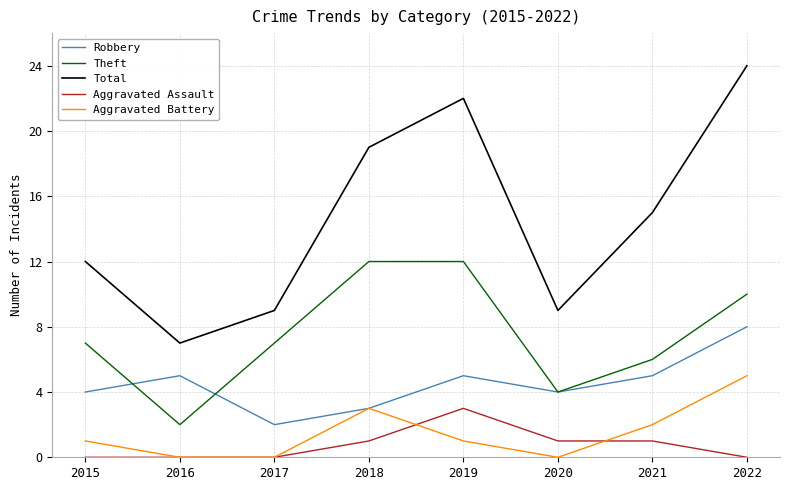

Which category has the lowest value in the Robbery series?

2017